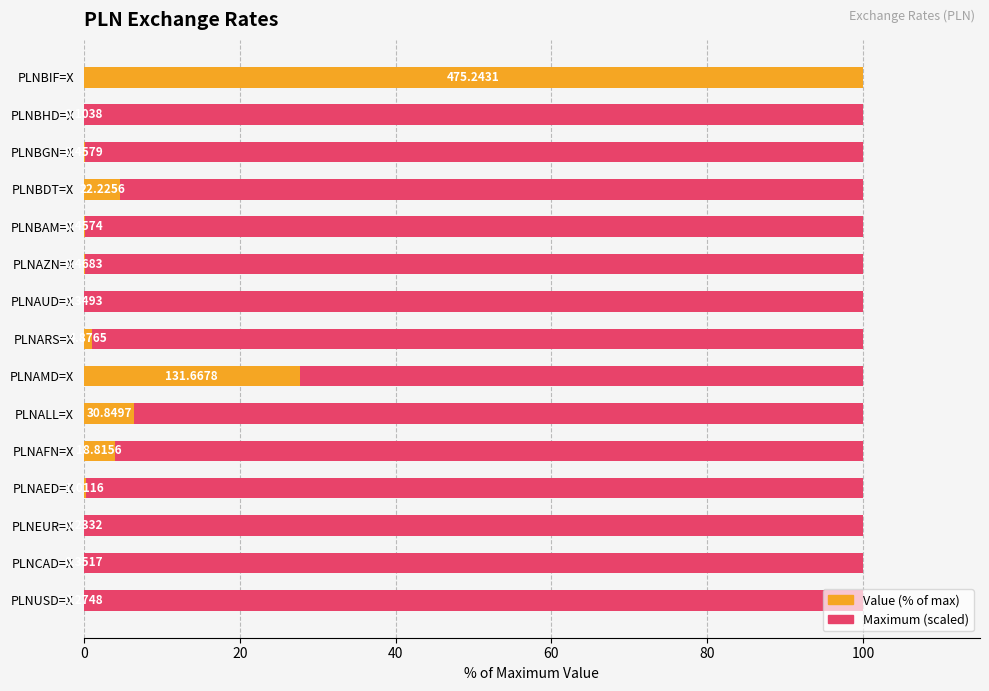

Read the Maximum (scaled) value at 40.

0.6